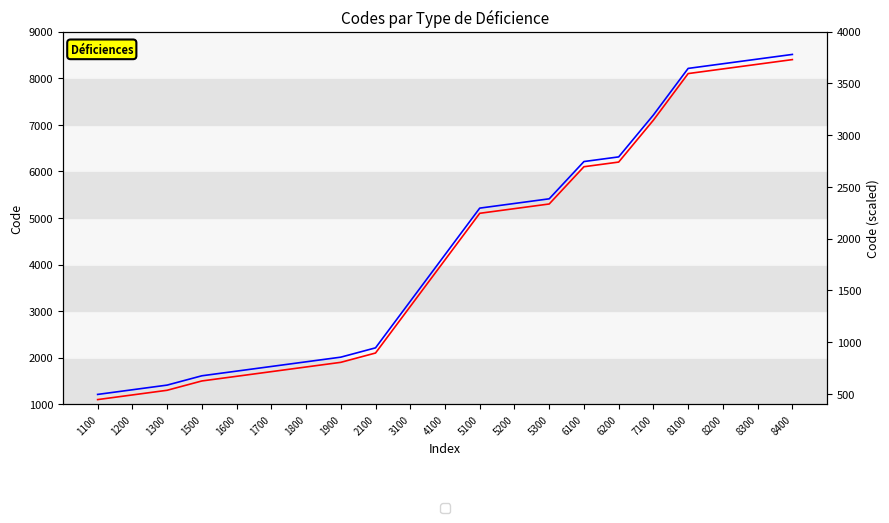

How many values in the Code (scaled) series are below 1845?

10